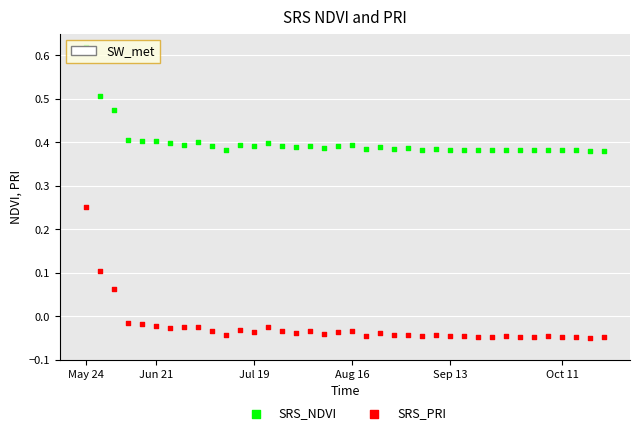

What are all the series names shown in the legend?

SRS_NDVI, SRS_PRI